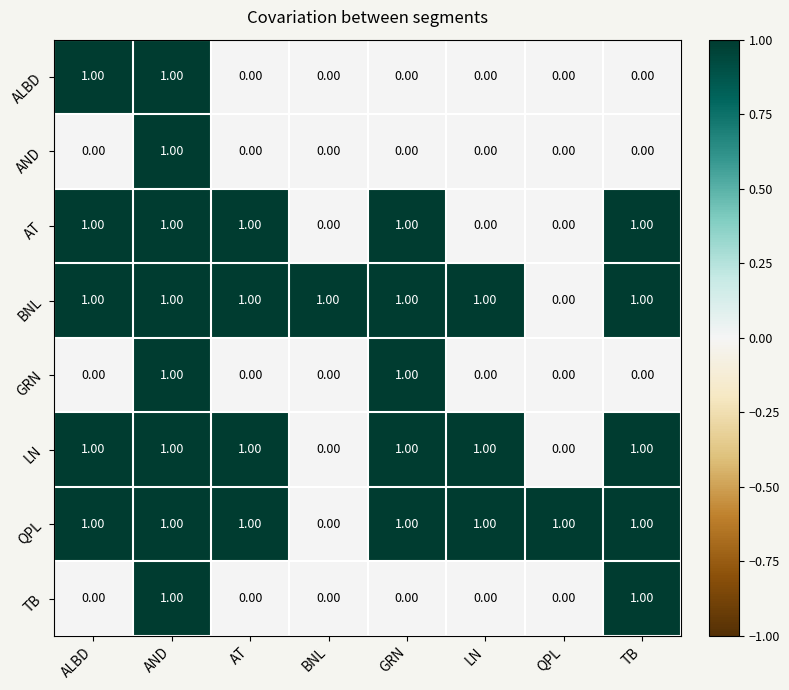

What is the spread (max minus min) of values at TB?

1